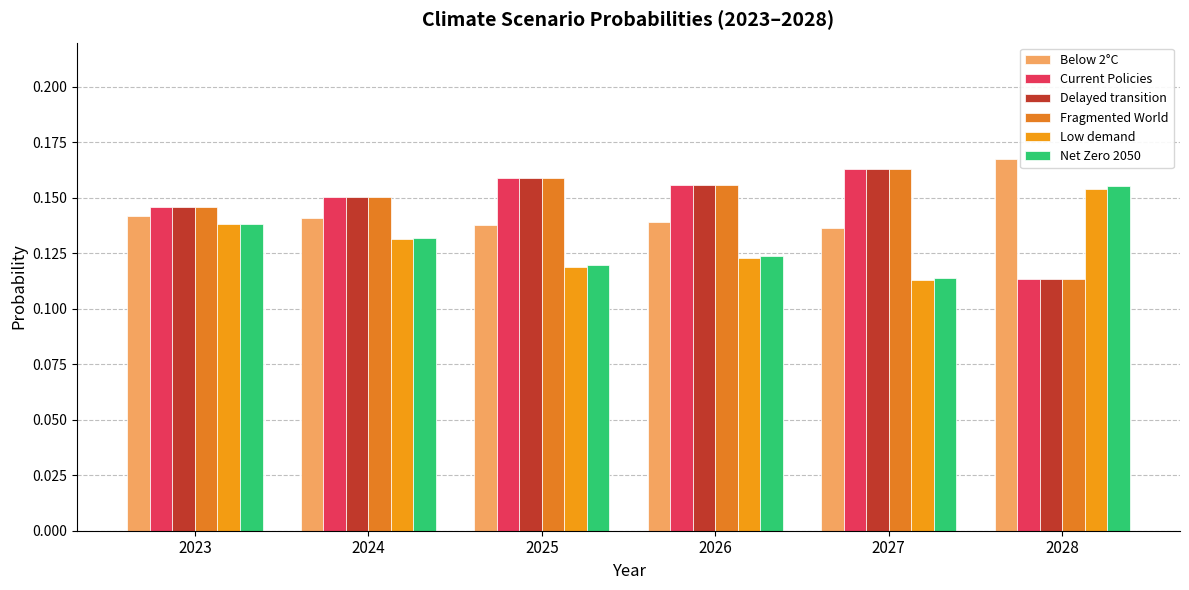

How many bars are there in each group?

6